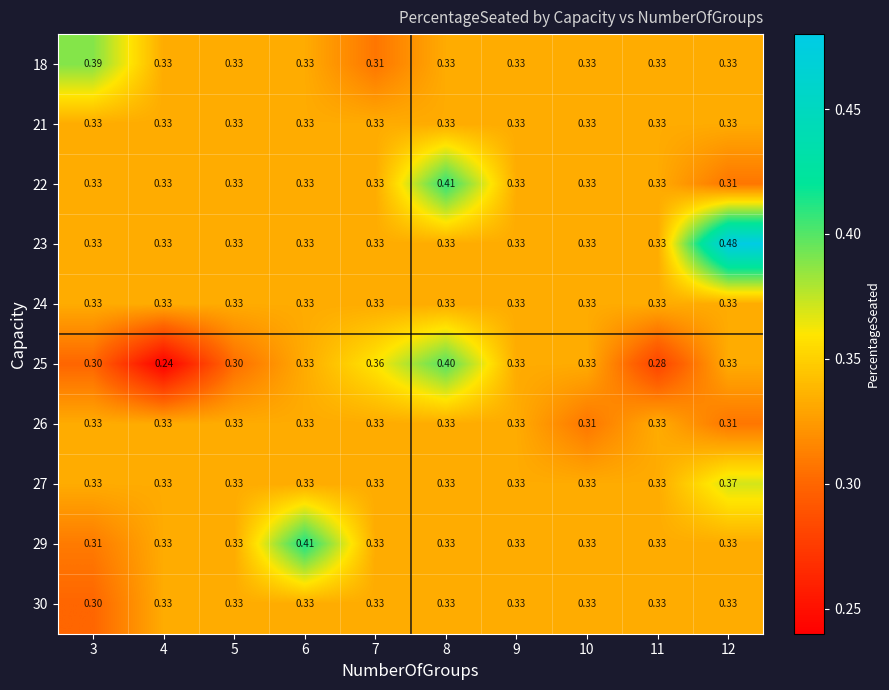

Is the value of 27 at 12 greater than the value of 29 at 12?

Yes